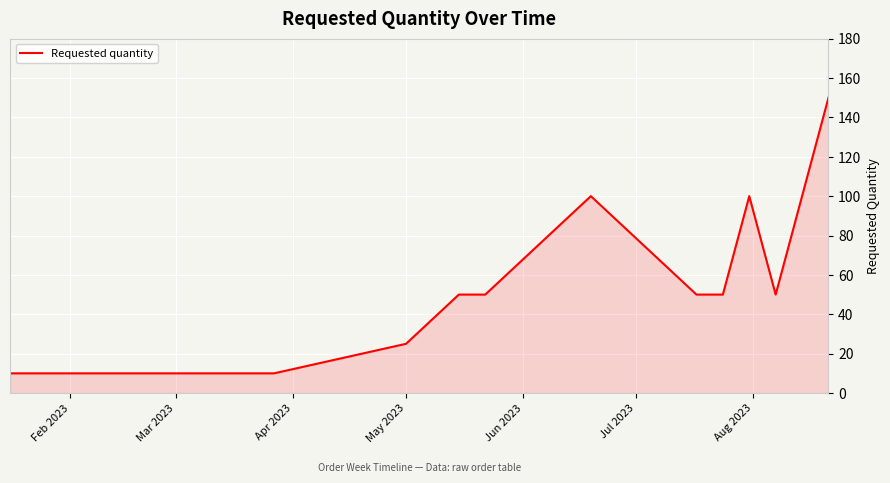

What is the maximum value shown in the chart?

150